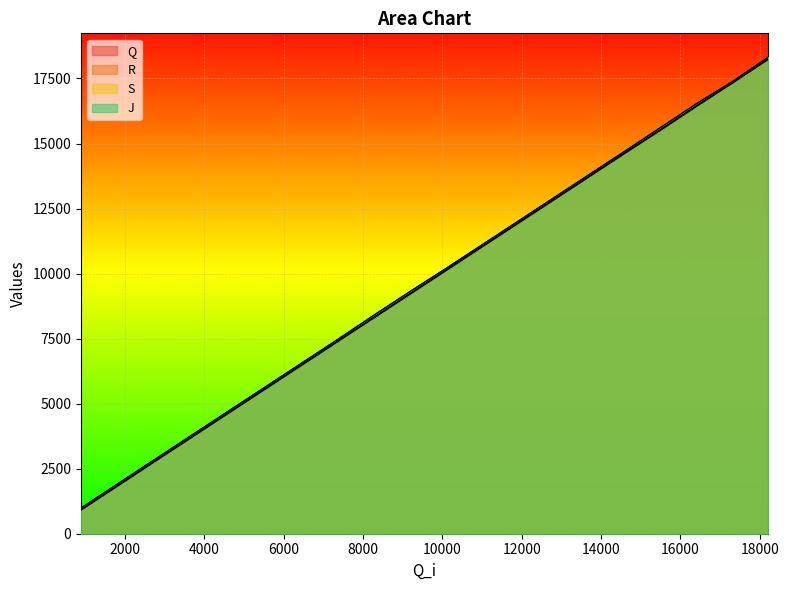

What is the value of the S point at the 8th from the left?

7462